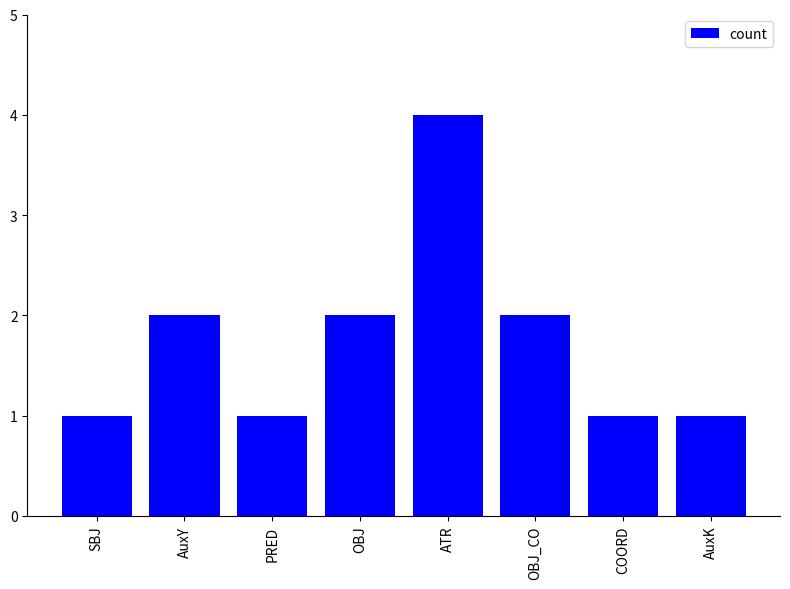

Are the bars horizontal?

No